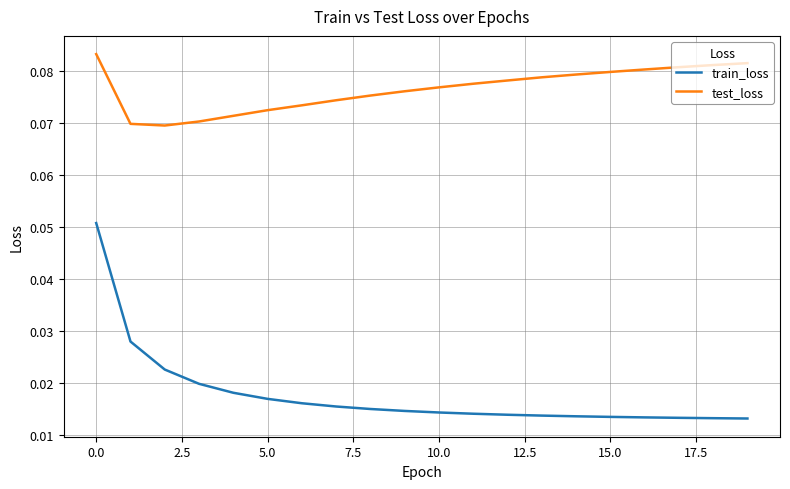

Which series has the largest range (max minus min)?

train_loss